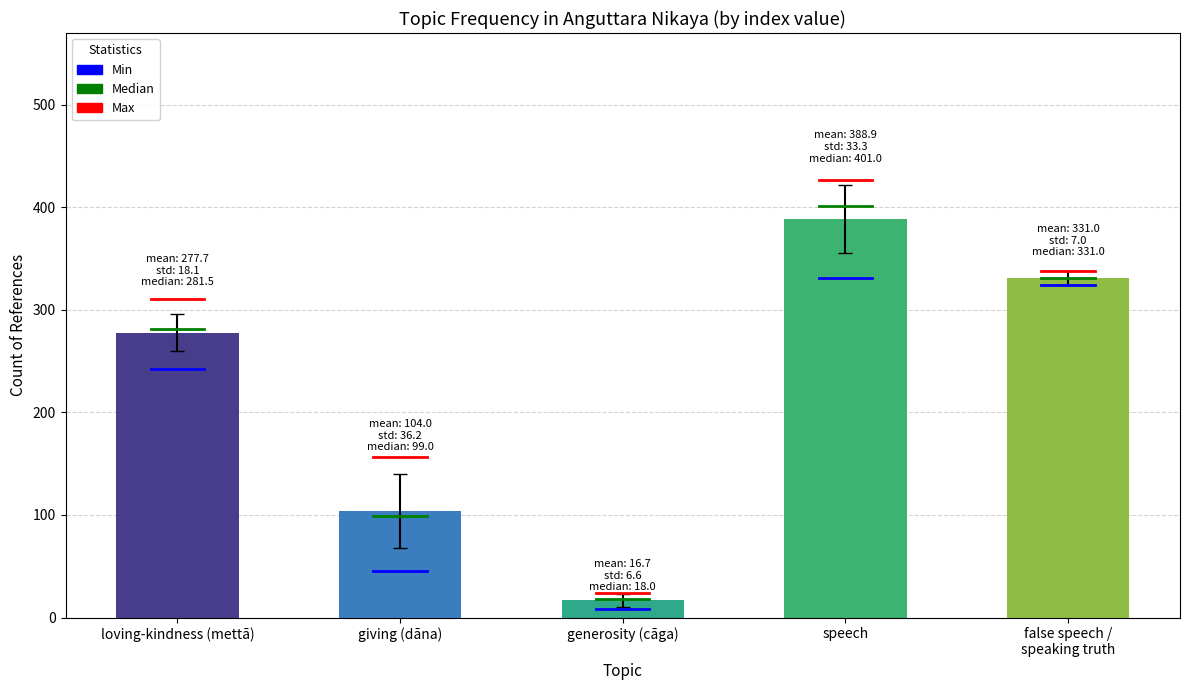

Reading left to right, transcribe all the data shown in this chart.

277.7	104.0	16.7	388.9	331.0